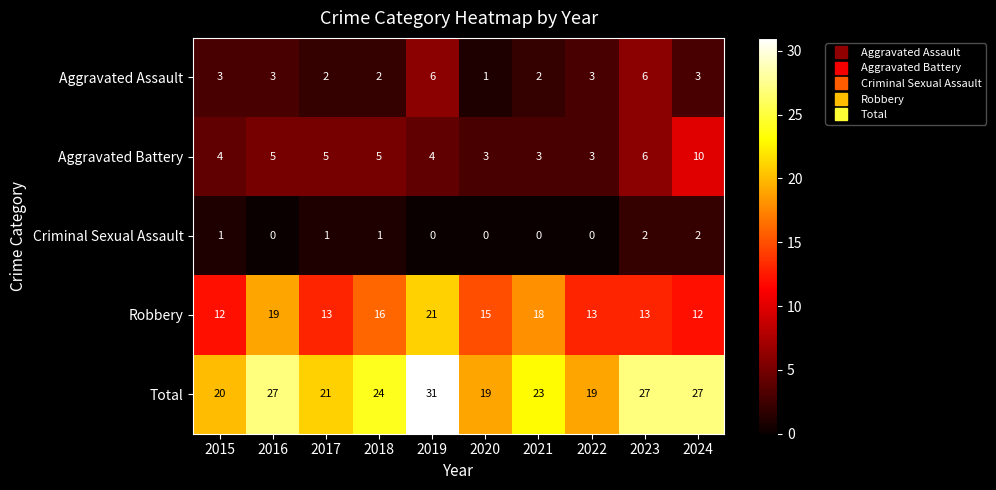

How many data points does each series have?

10